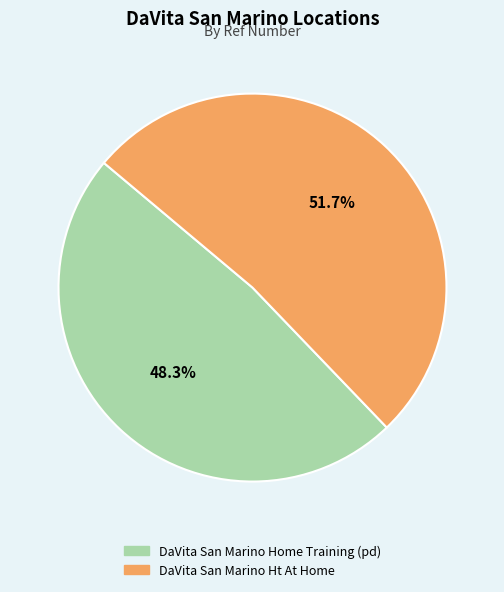

To the nearest percent, what is the difference between the DaVita San Marino Home Training (pd) and DaVita San Marino Ht At Home slice percentages?

3%